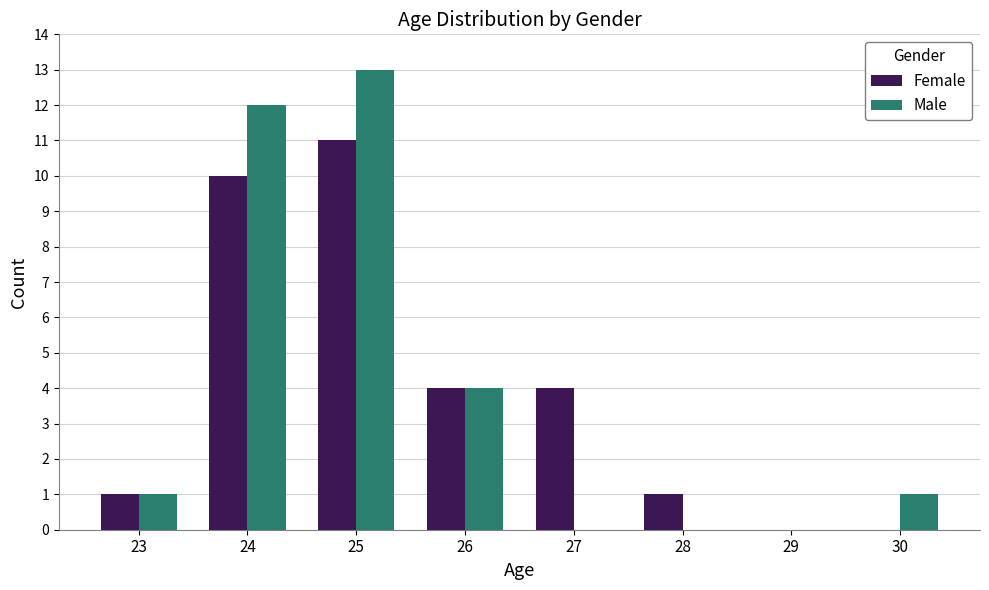

Is it true that Male equals -7 at 29?

False